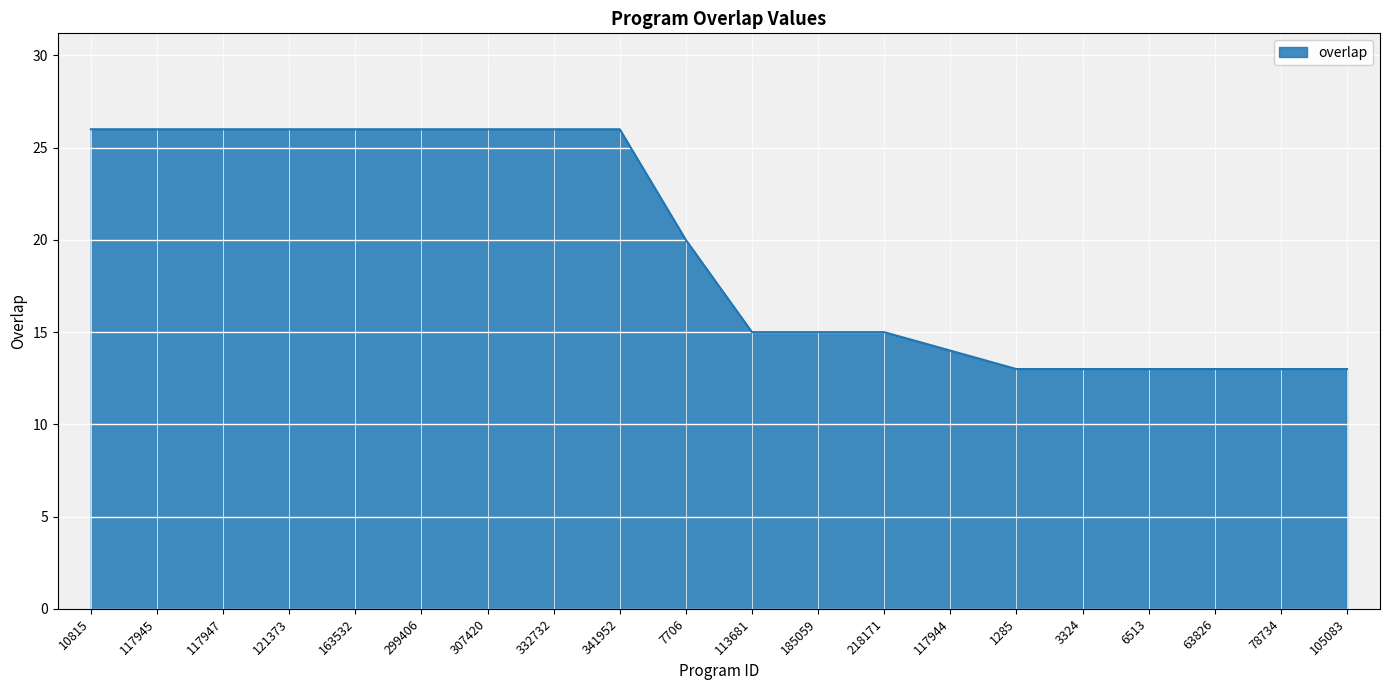

The chart shows a value of 10 at 121373. True or false?

False